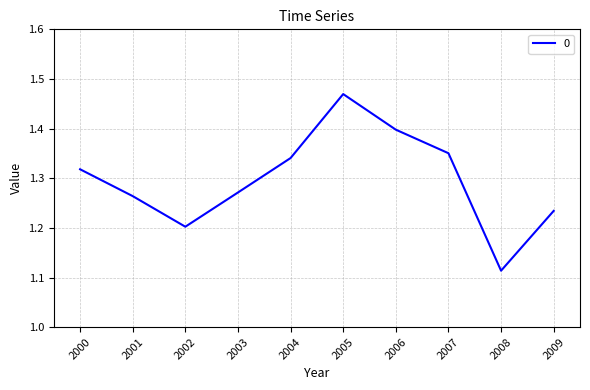

Which has a higher value, 2002 or 2005?

2005